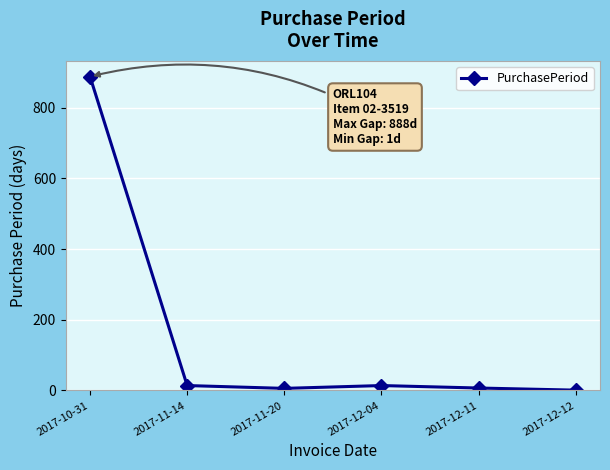

Approximately how many times larger is the value at 2017-12-11 compared to 2017-12-04?

0.5